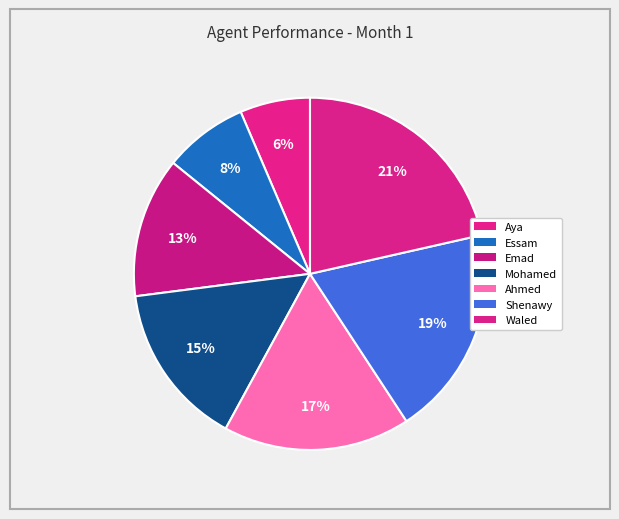

To the nearest percent, what is the difference between the Mohamed and Essam slice percentages?

7%